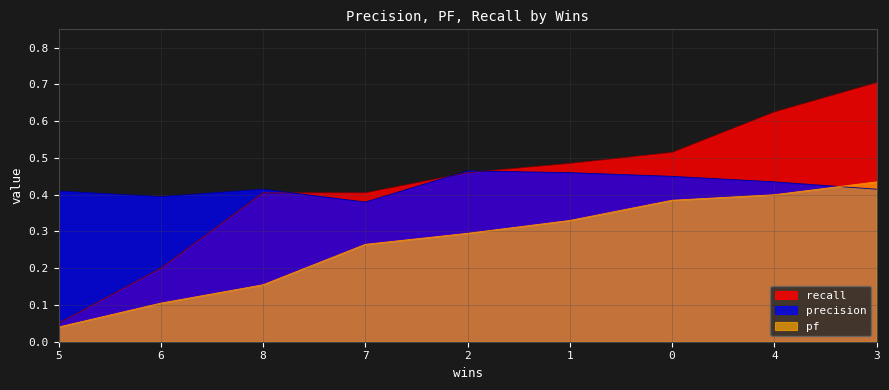

Count the number of categories in the chart.

9